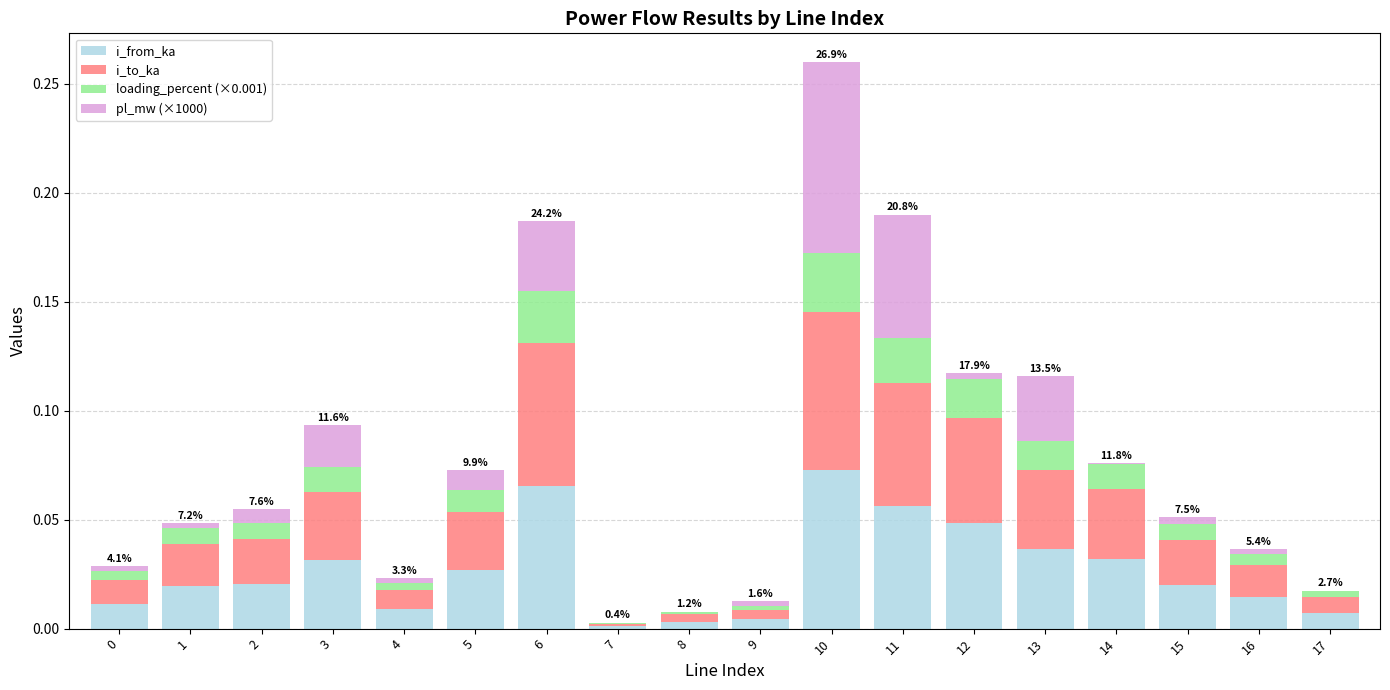

True or false: i_from_ka has a value of 0.0 at 9.

True